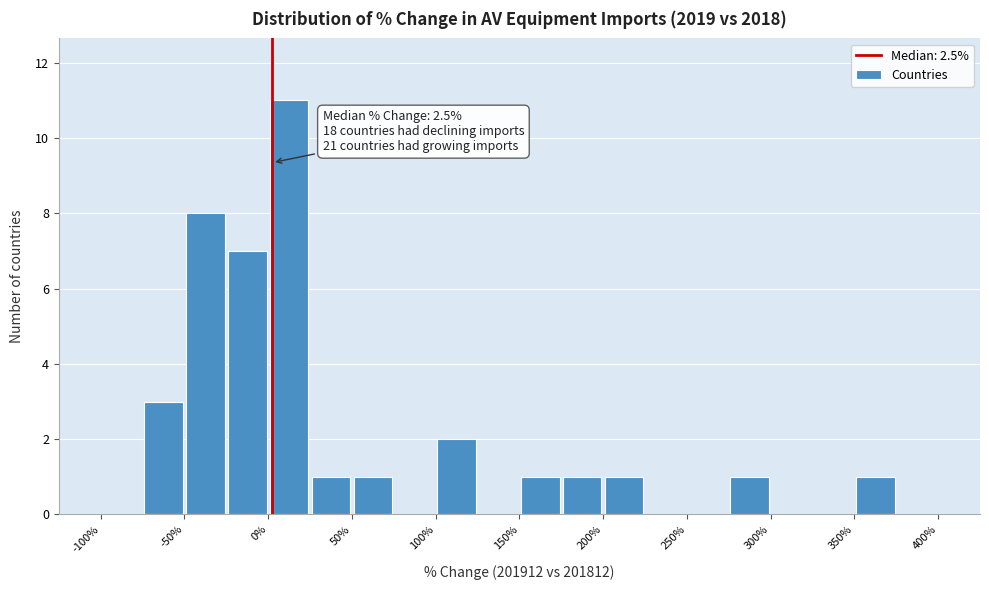

Which range on the x-axis has the tallest bar?

0 to 25